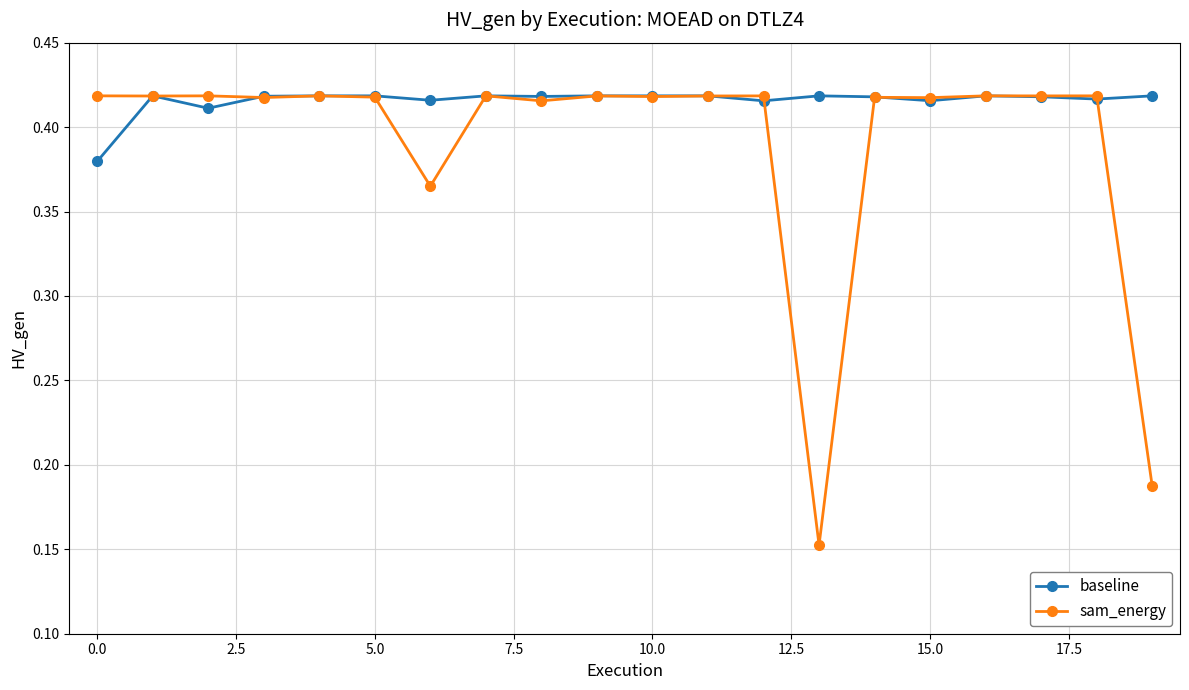

At how many categories does at least one series exceed 0?

20